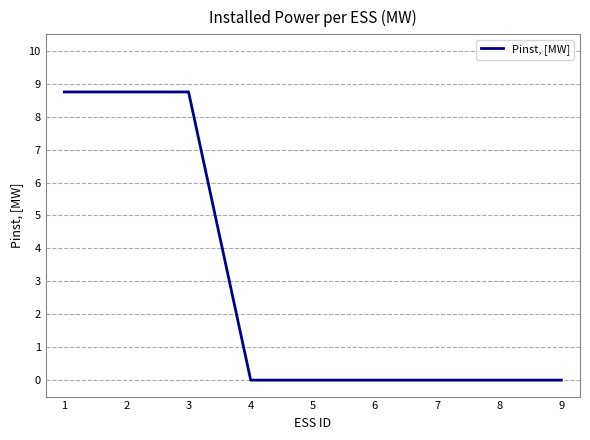

The value at 1 is 8.8. True or false?

True